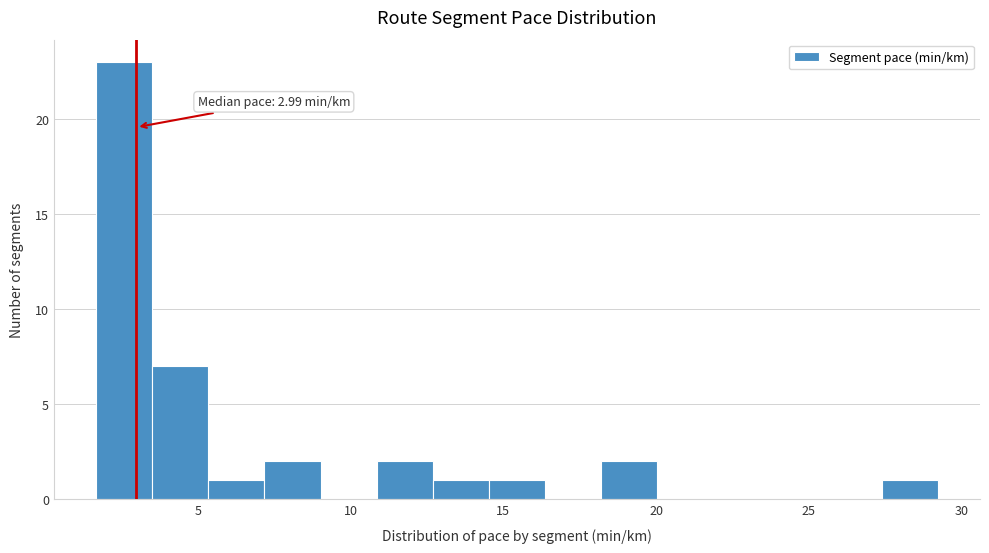

Around what value on the x-axis is the tallest bar? Give the approximate position of its centre, as read against the axis.

2.5